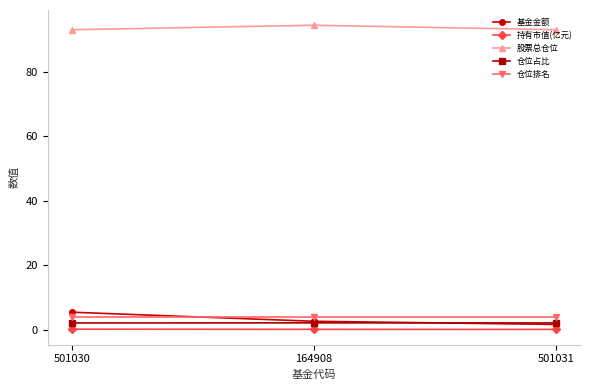

List the series in order of their peak value, highest first.

股票总仓位, 基金金额, 仓位排名, 仓位占比, 持有市值(亿元)